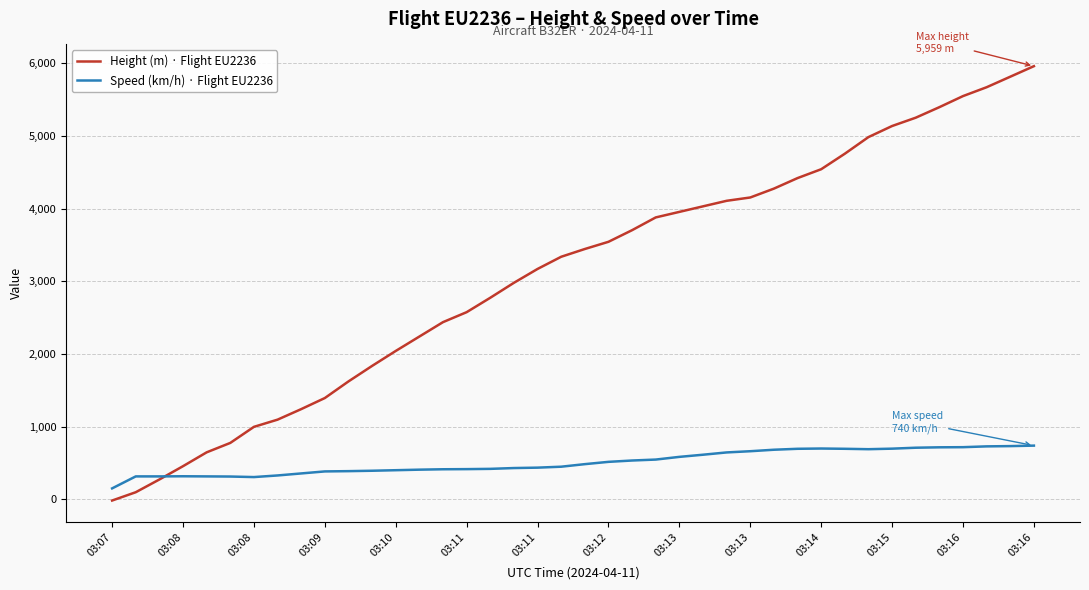

Which series has the largest total across all categories?

Height (m) · Flight EU2236